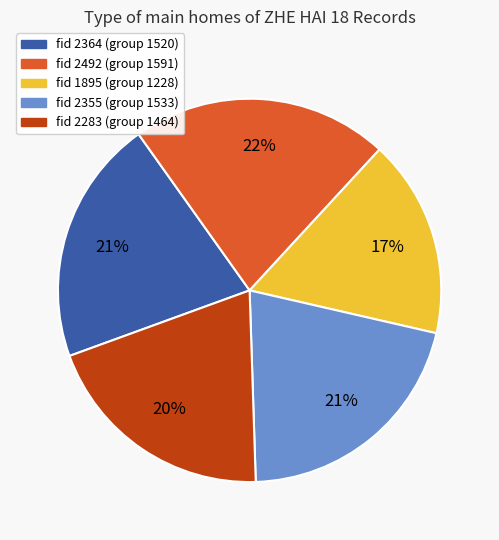

To the nearest percent, what is the average slice percentage?

20%